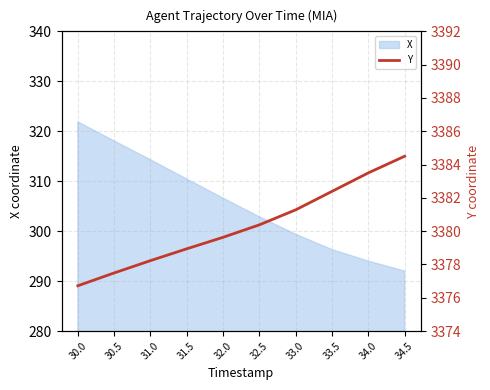

Which category has the lowest value across all series?

30.0